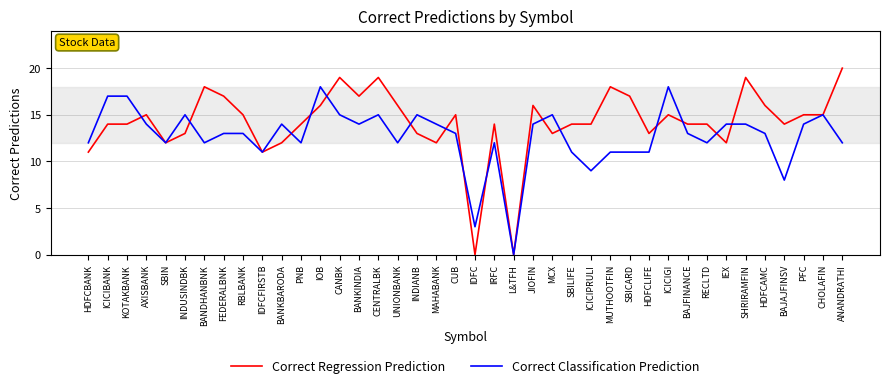

What is the approximate value of Correct Classification Prediction at CANBK?

15